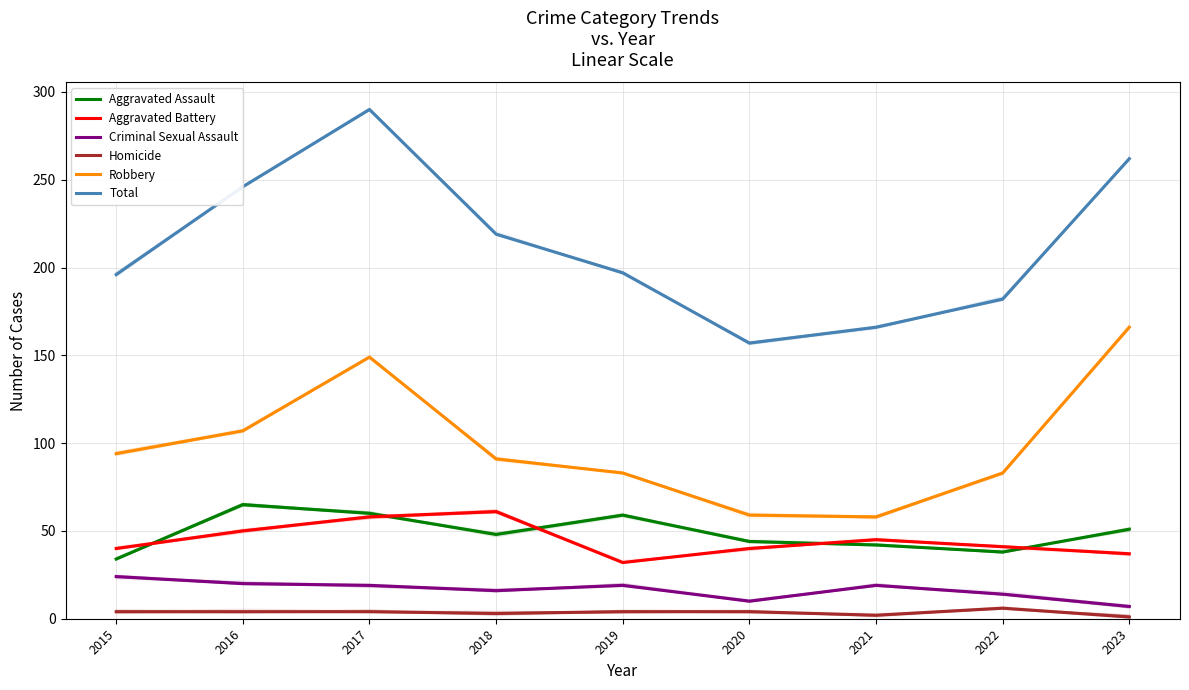

How many values in the Criminal Sexual Assault series are below 19?

4